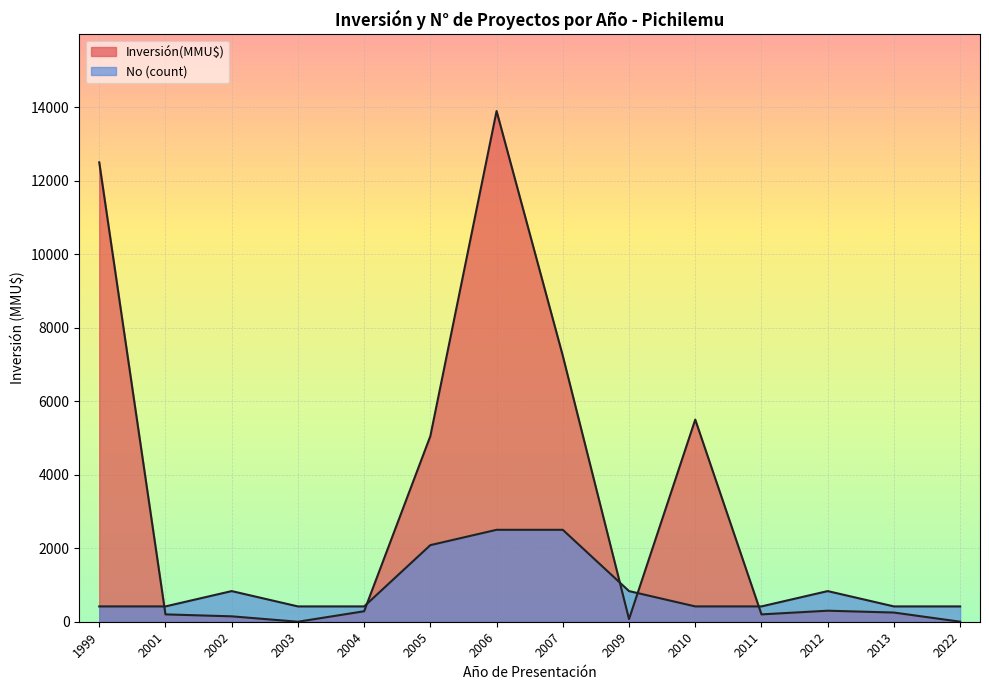

List the series in order of their overall mean, highest first.

Inversión(MMU$), No